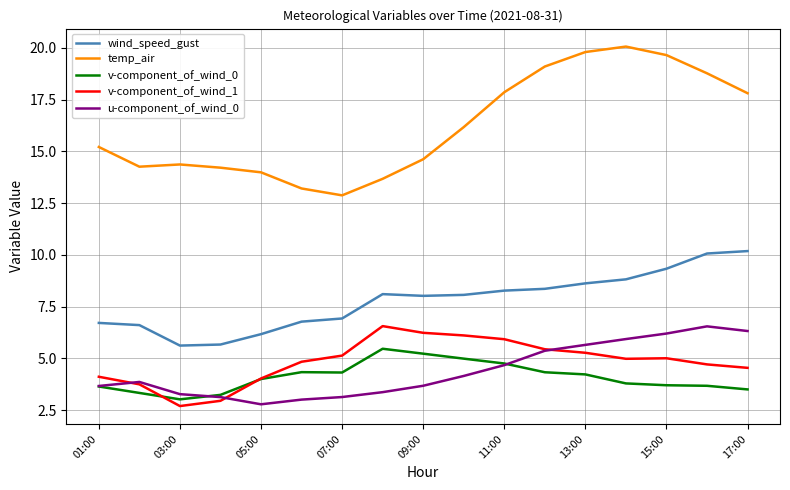

What is the smallest value displayed?

2.7